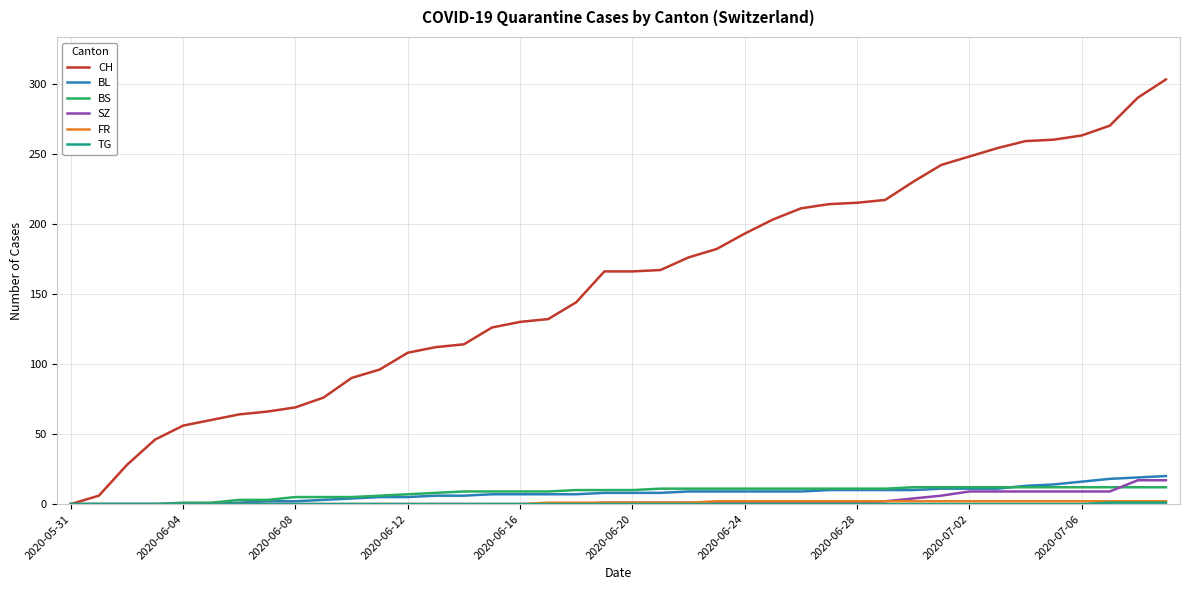

What is the highest value of the BL series?

20